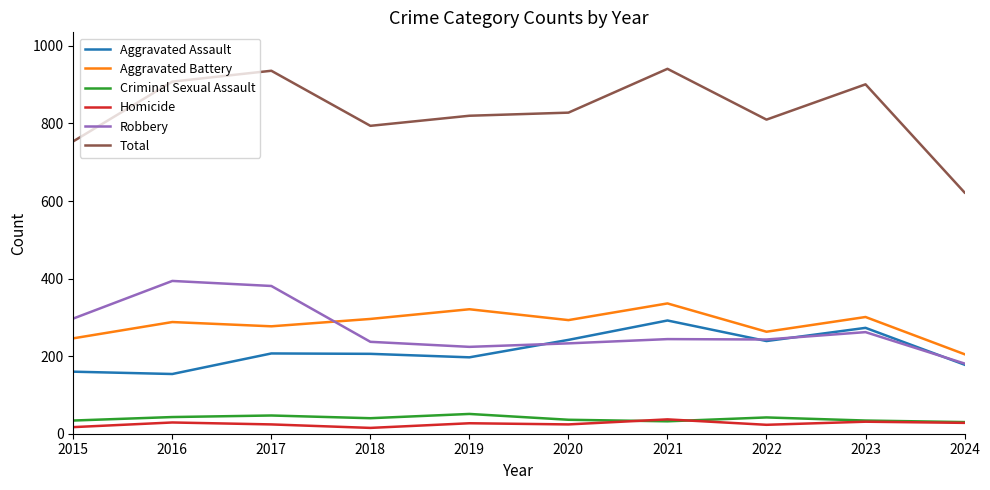

The Homicide series shows 37 at 2021. True or false?

True